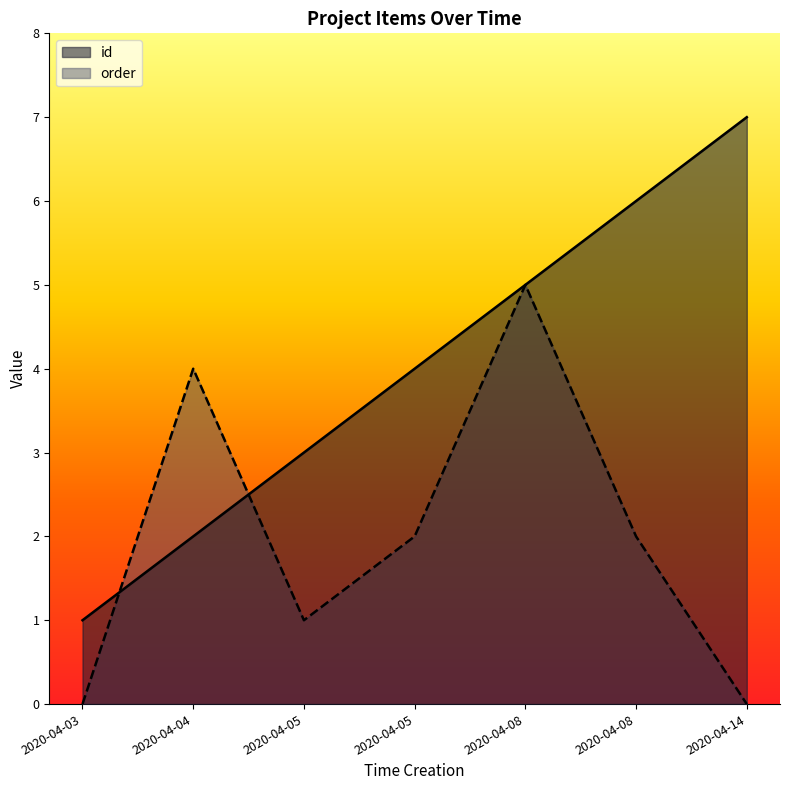

At how many categories does at least one series exceed 4?

3